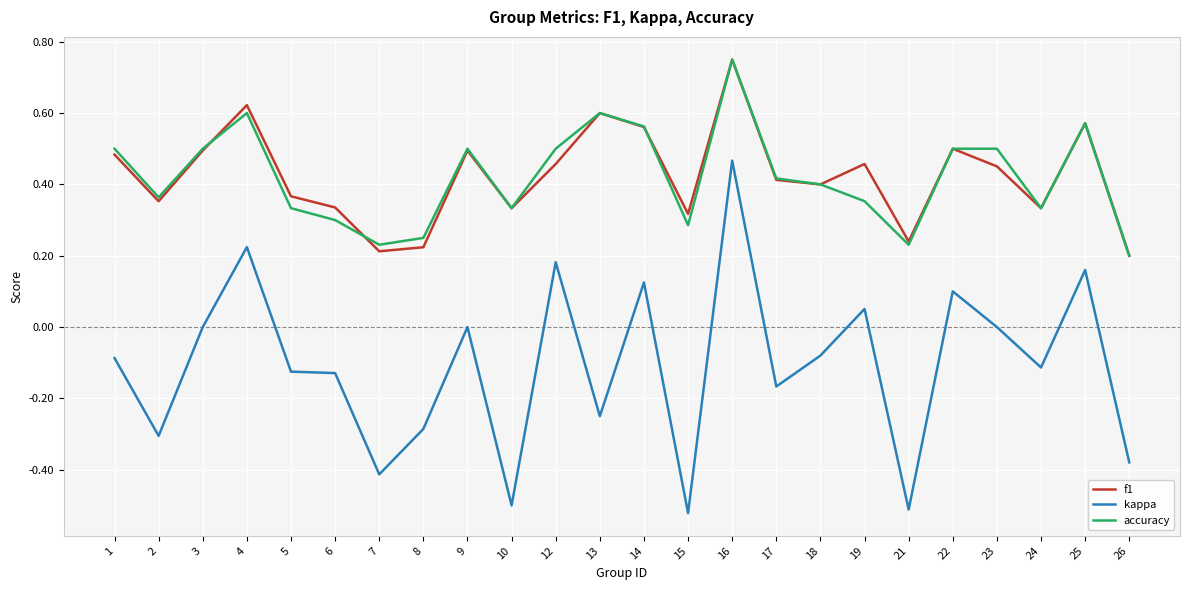

At which label does f1 reach its peak?

16